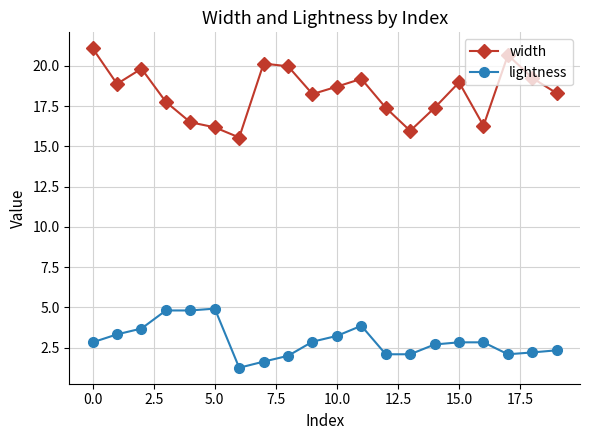

At how many categories does at least one series exceed 9?

20